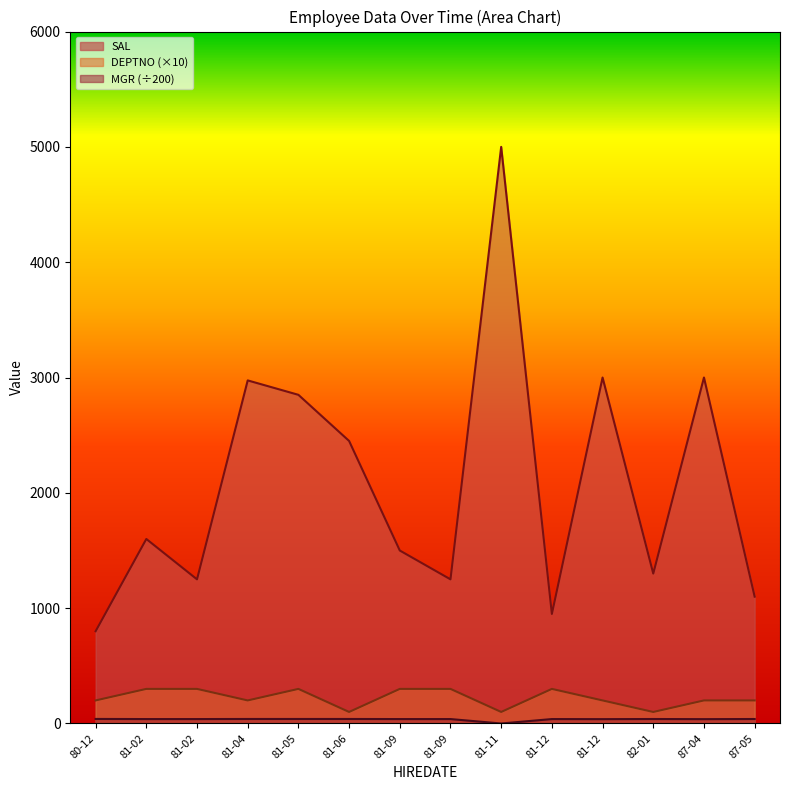

Which series has the widest spread of values?

SAL